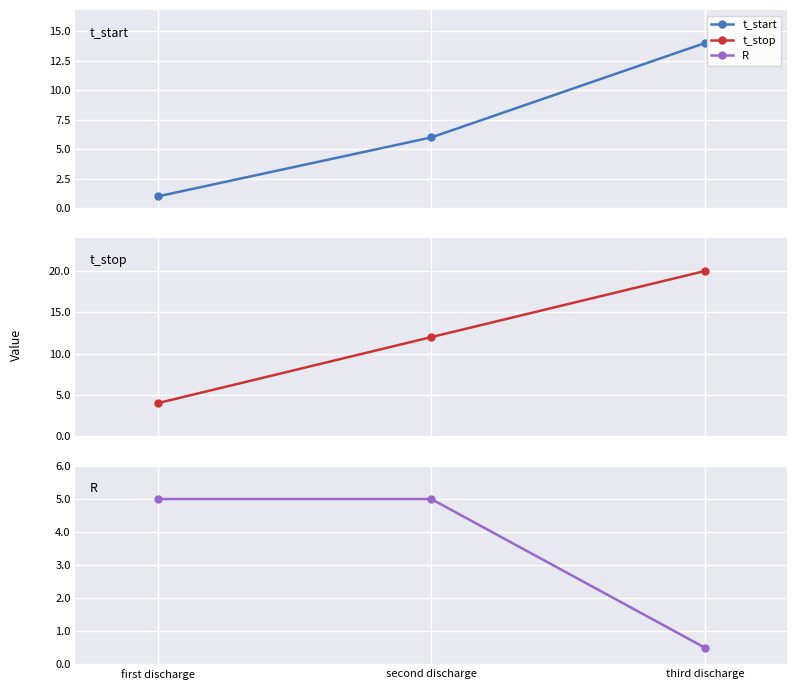

How many t_start values are between 1 and 14?

3